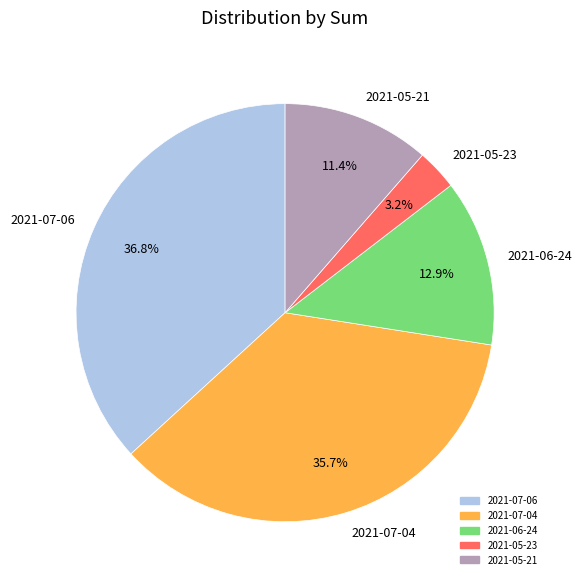

To the nearest percent, what percentage of the pie is 2021-07-04?

36%